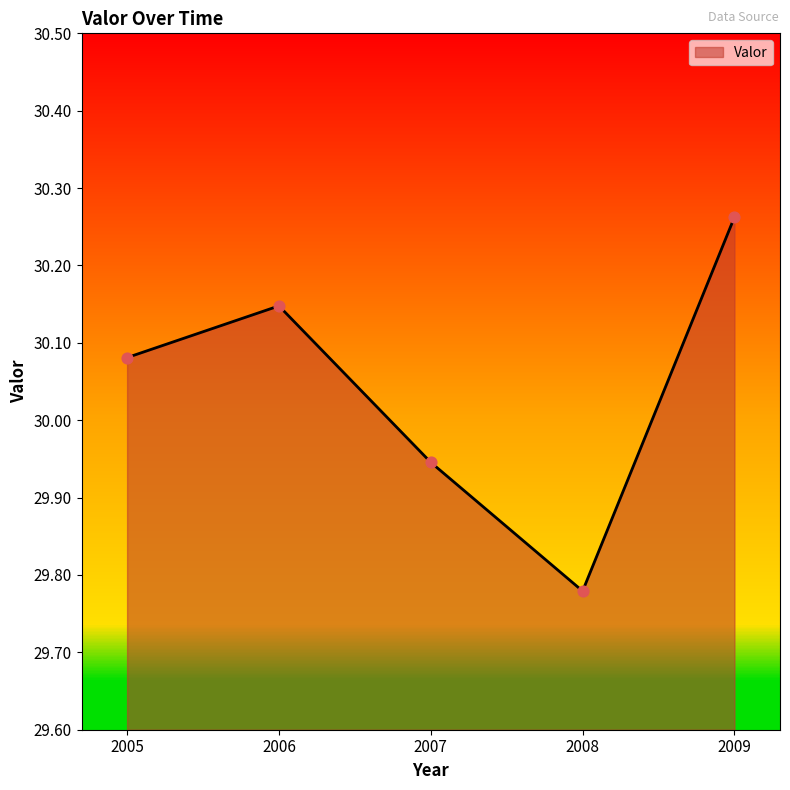

Which has a higher value, 2007 or 2008?

2007